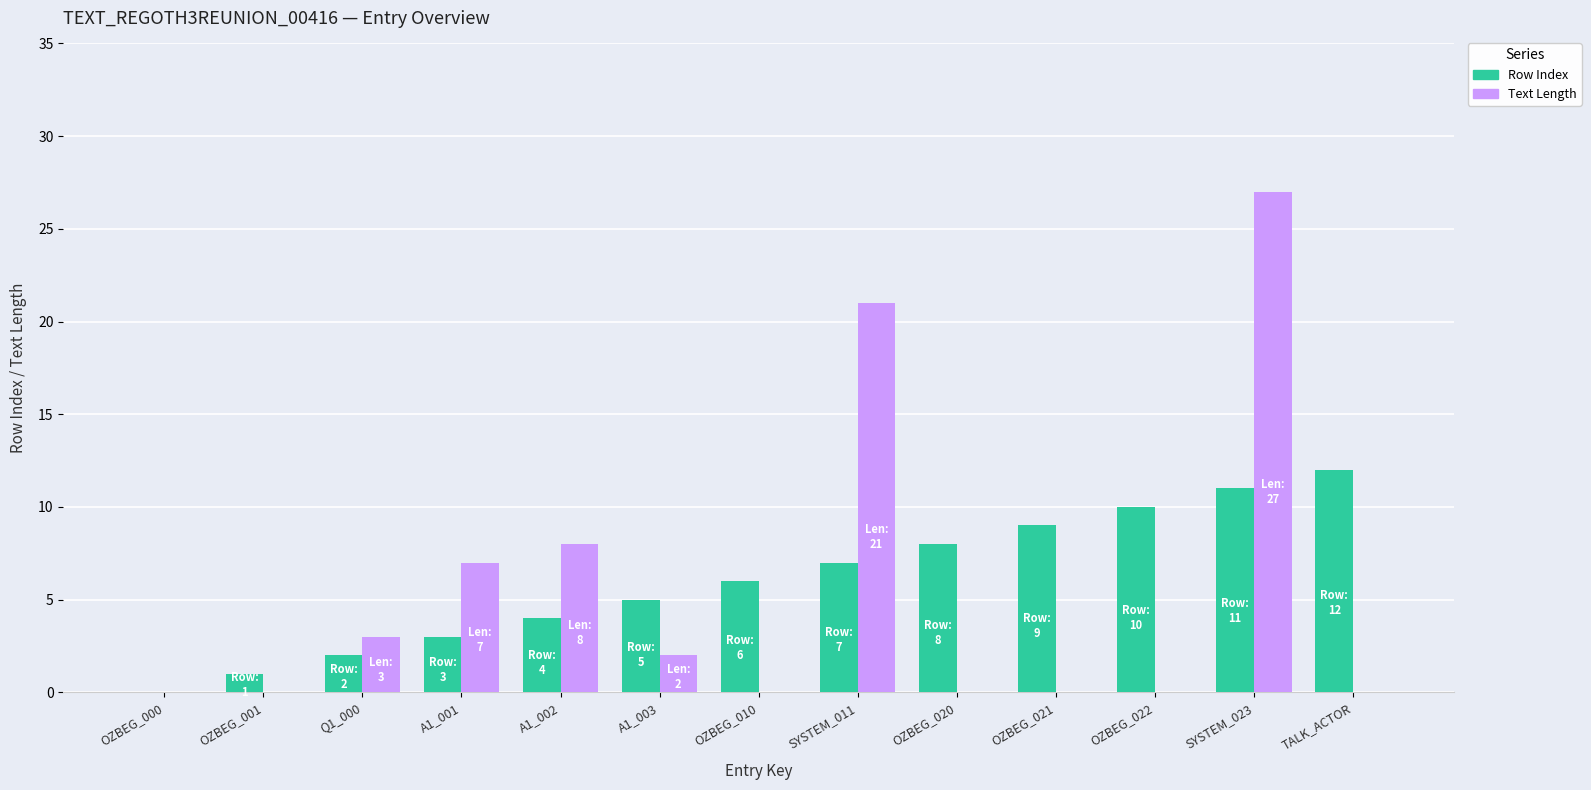

How many data points does each series have?

13